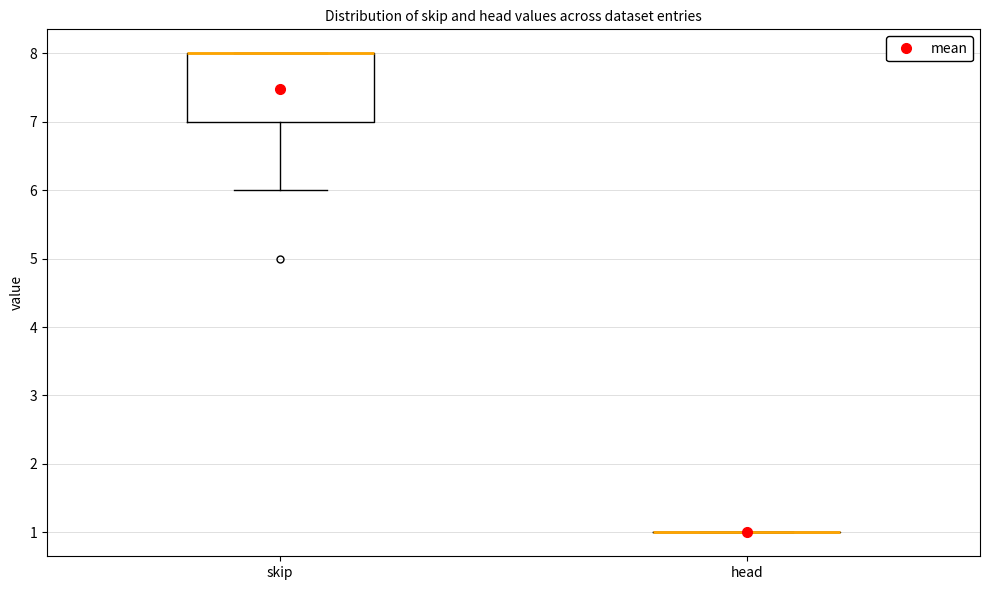

Which box is the tallest, from its lower edge to its upper edge?

skip